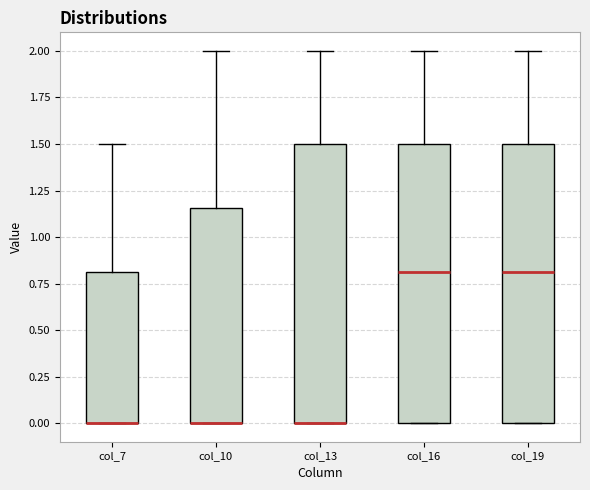

Reading left to right, read every box against the y-axis: the position of its median line, the range the box covers, and the ends of its whiskers. The values are not printed on the chart, so give them approximately, as read against the axis.

col_7: median 0.00 (drawn on the box's lower edge), box 0.00 to 0.80, whiskers 0.00 to 1.50
col_10: median 0.00 (drawn on the box's lower edge), box 0.00 to 1.15, whiskers 0.00 to 2.00
col_13: median 0.00 (drawn on the box's lower edge), box 0.00 to 1.50, whiskers 0.00 to 2.00
col_16: median 0.80, box 0.00 to 1.50, whiskers 0.00 to 2.00
col_19: median 0.80, box 0.00 to 1.50, whiskers 0.00 to 2.00